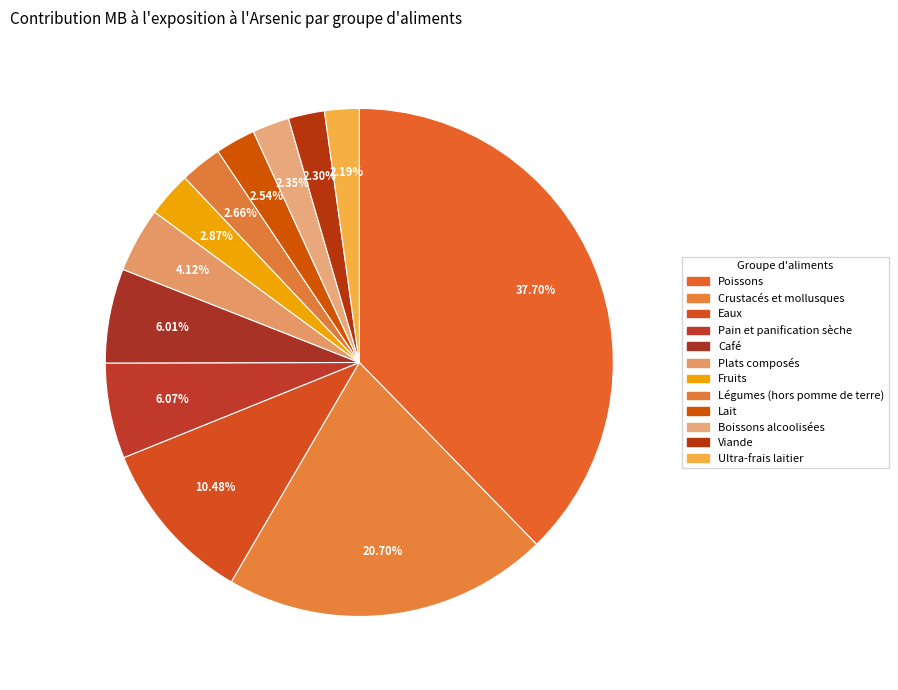

To the nearest percent, what portion does Pain et panification sèche represent?

6%